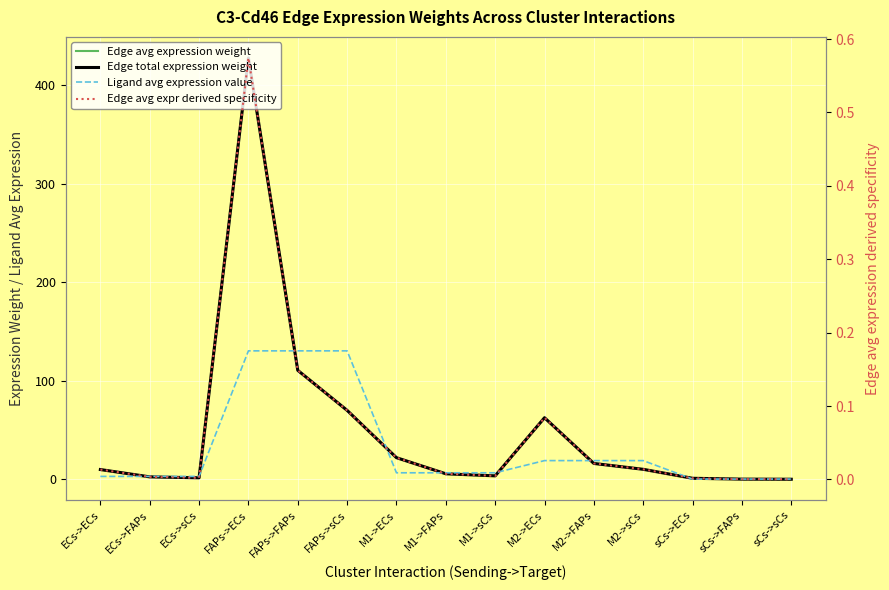

What is the difference between the maximum and minimum values in the Edge total expression weight series?

427.2